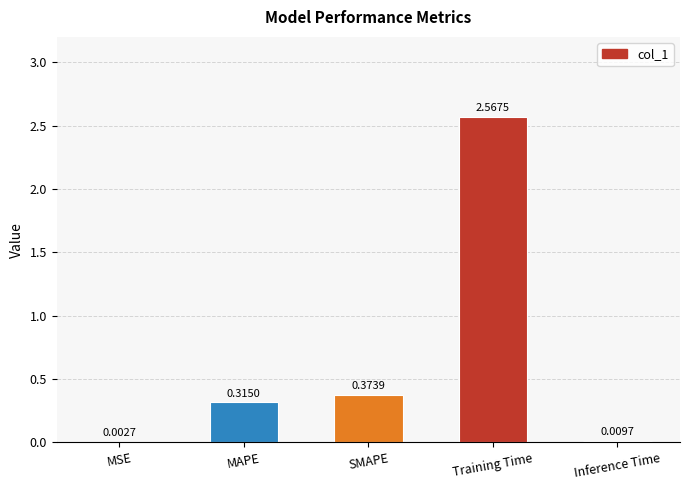

At which category does the chart reach its peak across all series?

Training Time